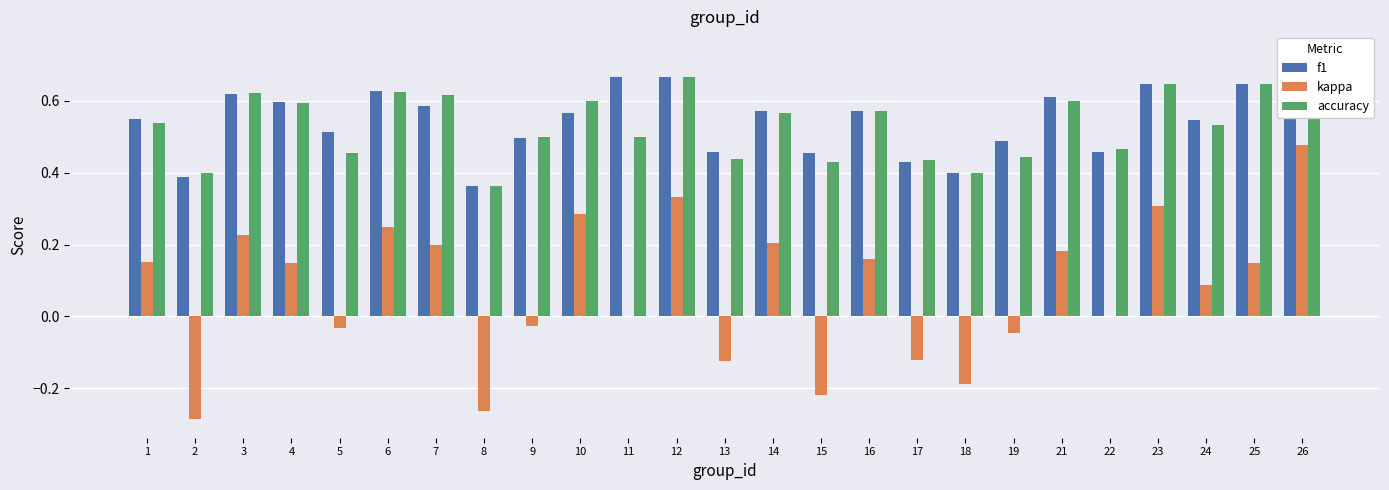

What is the difference between the f1 values at 3 and 19?

0.1